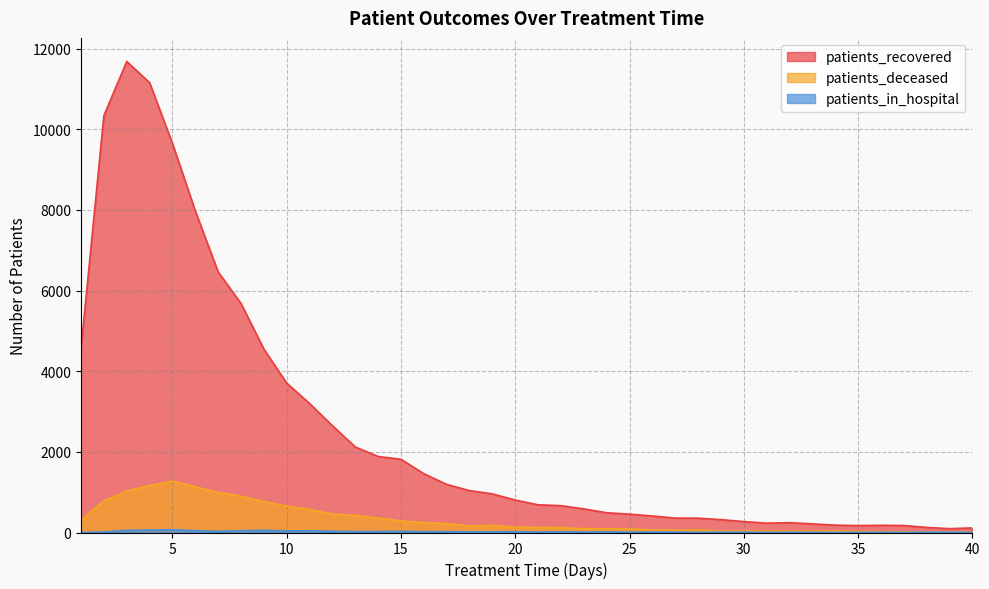

Is it true that patients_deceased equals 994 at 7?

True